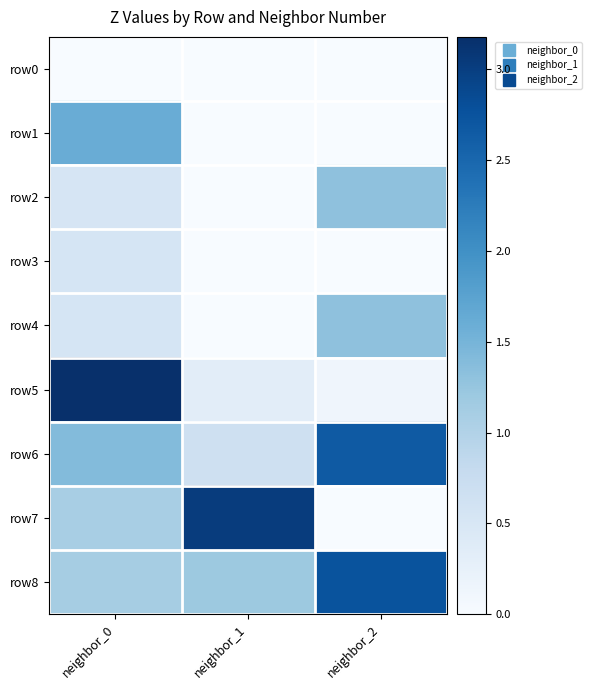

At which category does the chart reach its peak across all series?

neighbor_0